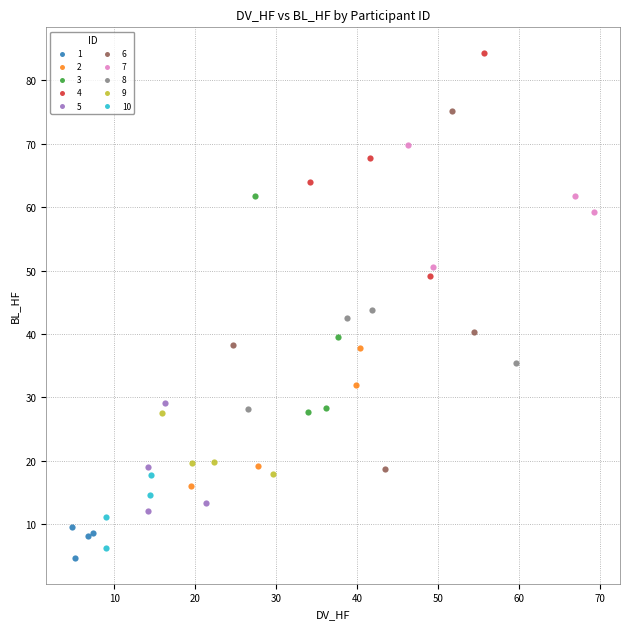

Which series has the widest spread of Y values?

6